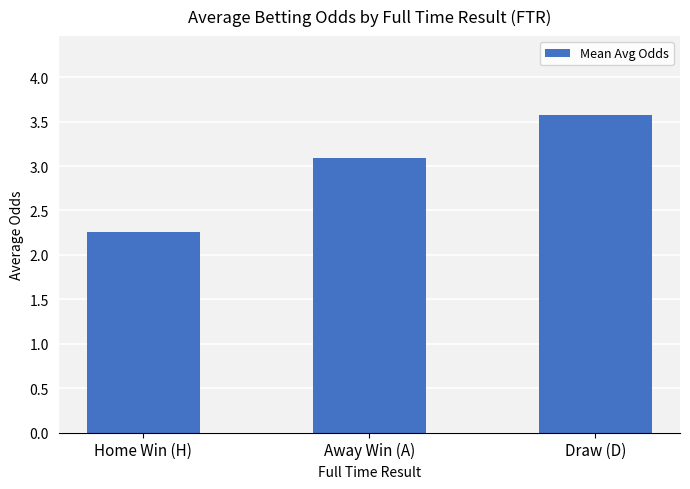

Count the number of data series in this chart.

1